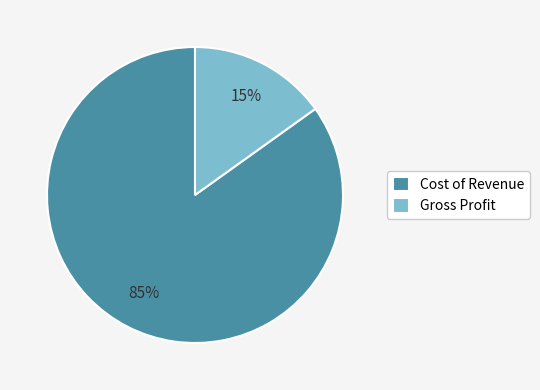

Between Gross Profit and Cost of Revenue, which is larger?

Cost of Revenue